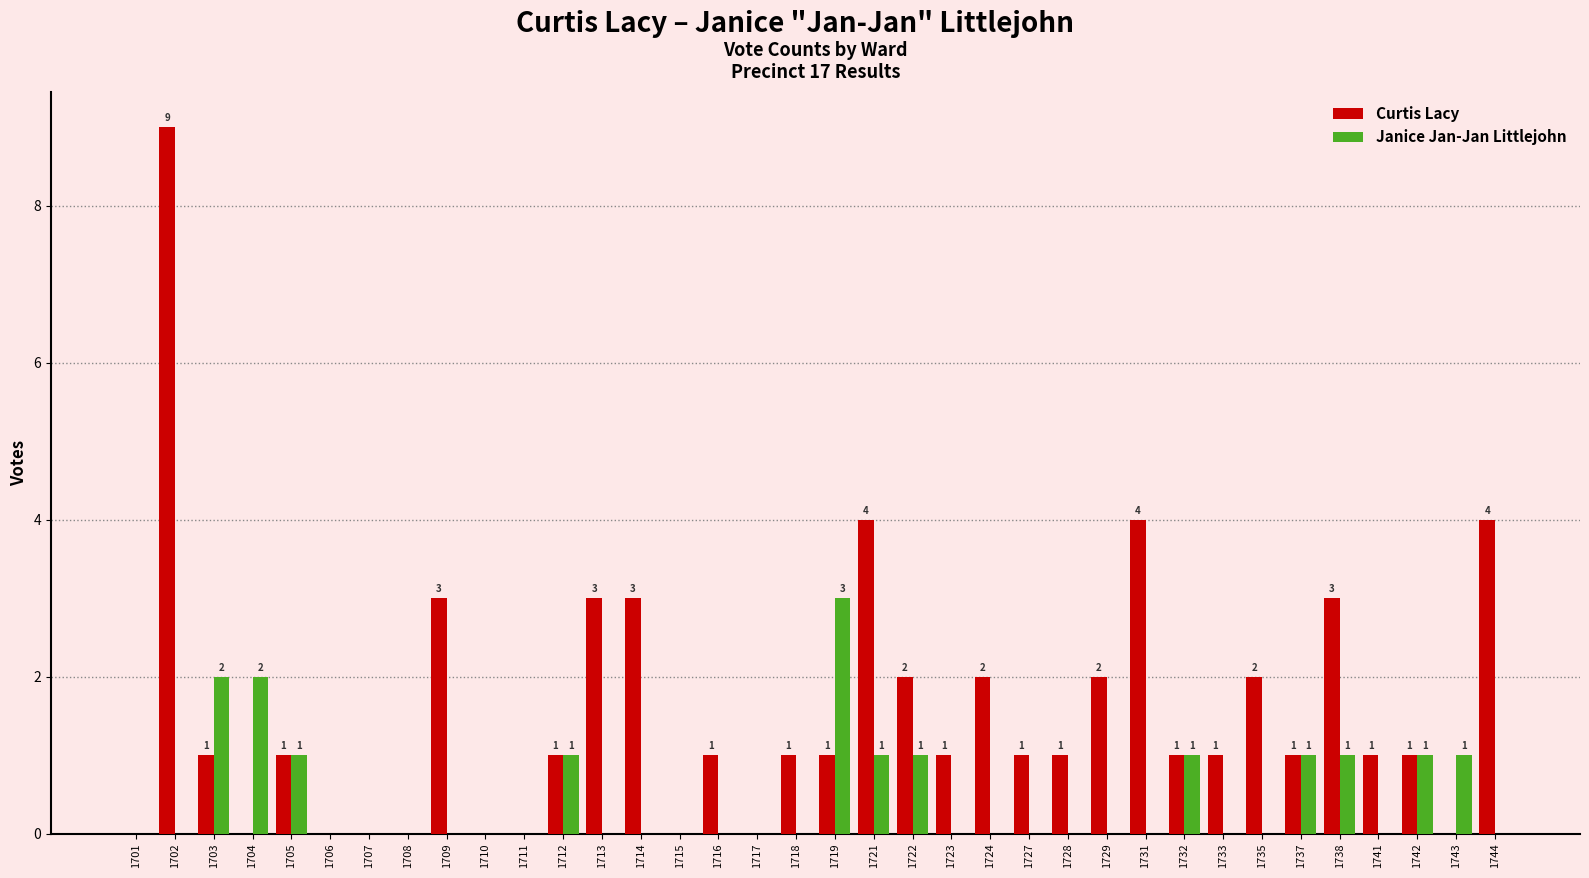

Is the value of Janice Jan-Jan Littlejohn at 1714 greater than the value of Curtis Lacy at 1724?

No